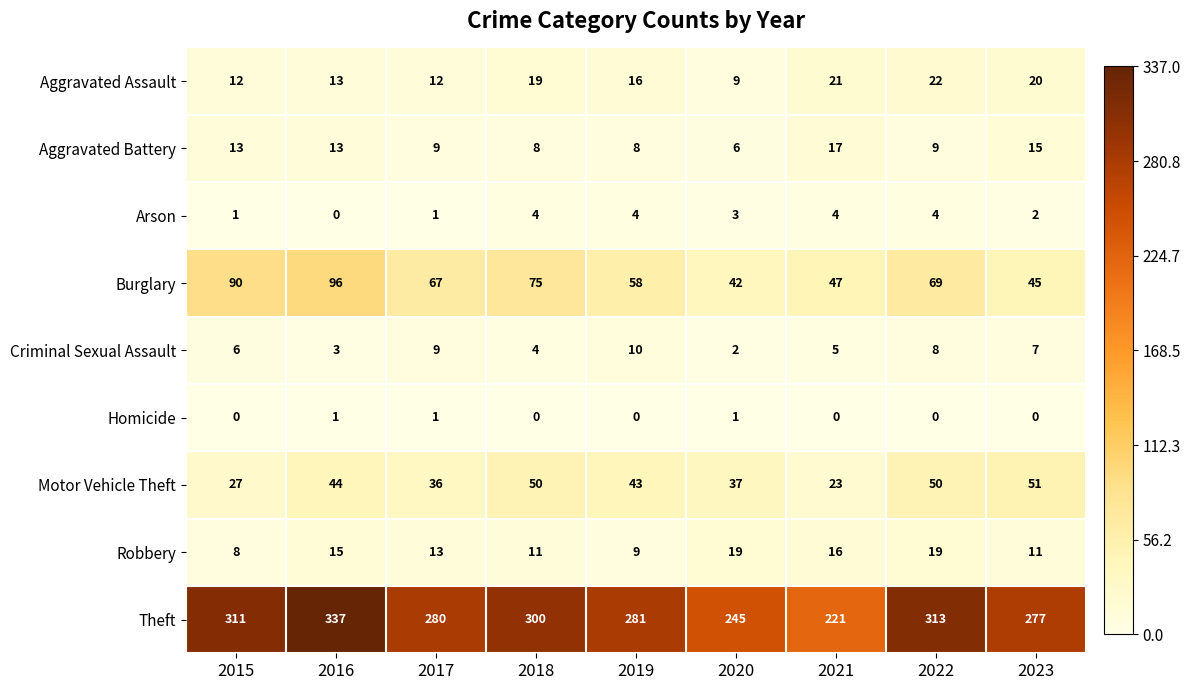

What is the highest value of the Aggravated Battery series?

17